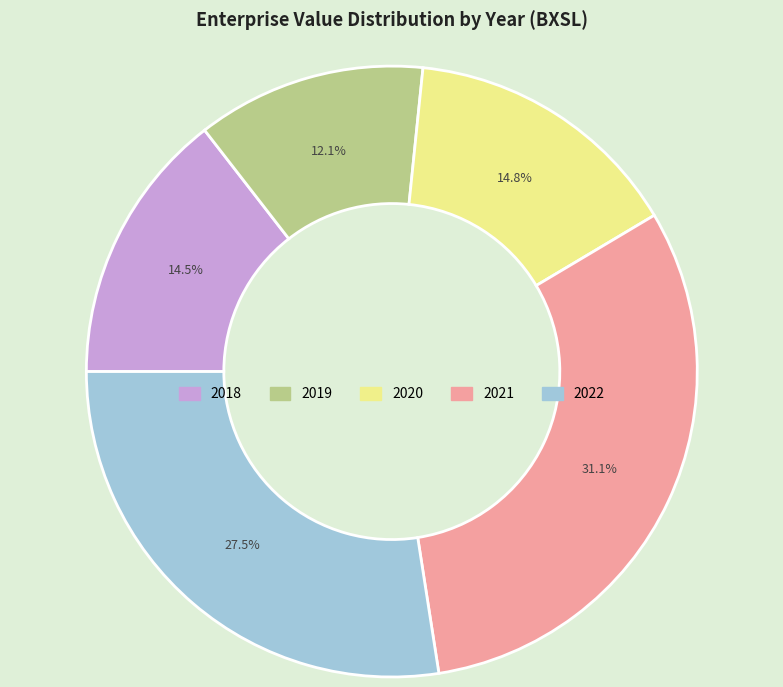

To the nearest percent, what is the average slice percentage?

20%